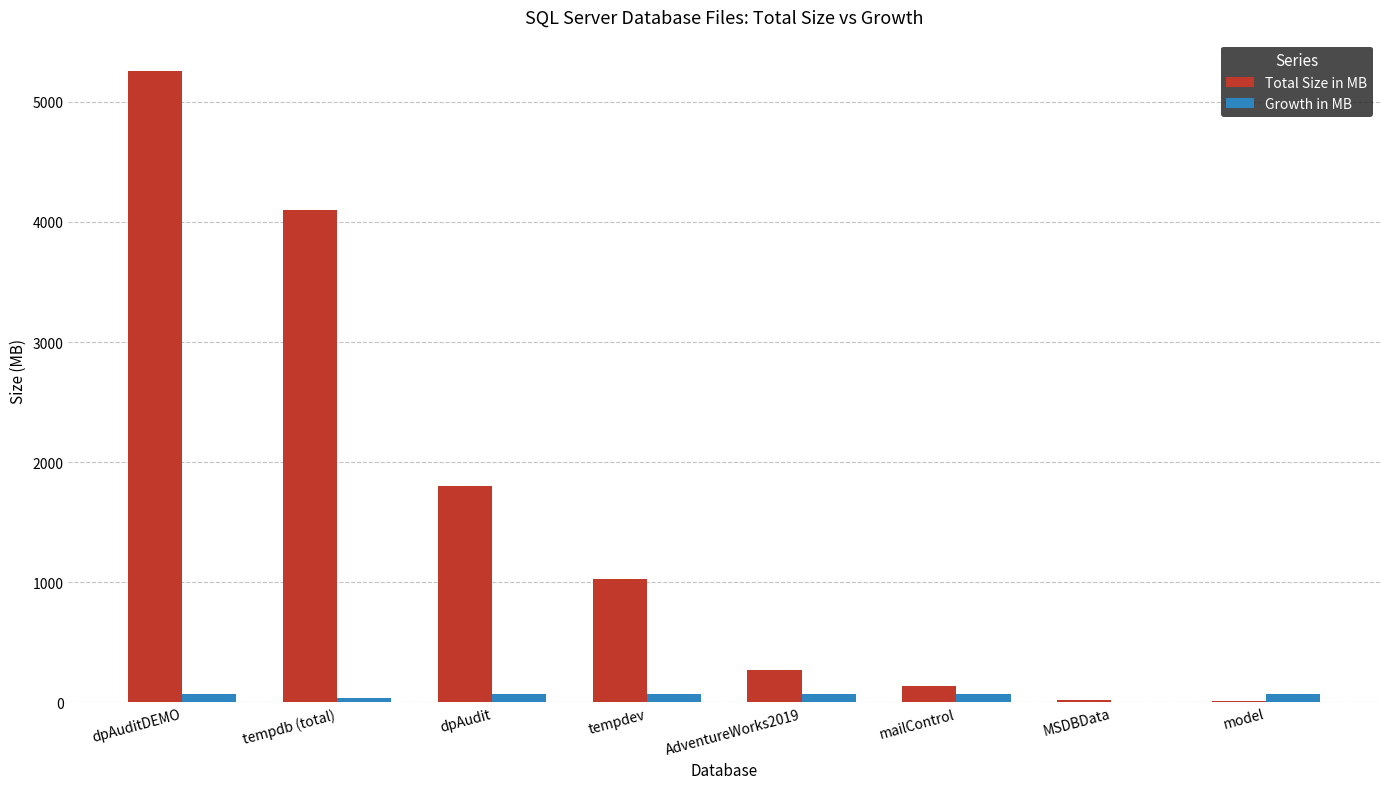

What is the greatest value displayed?

5256